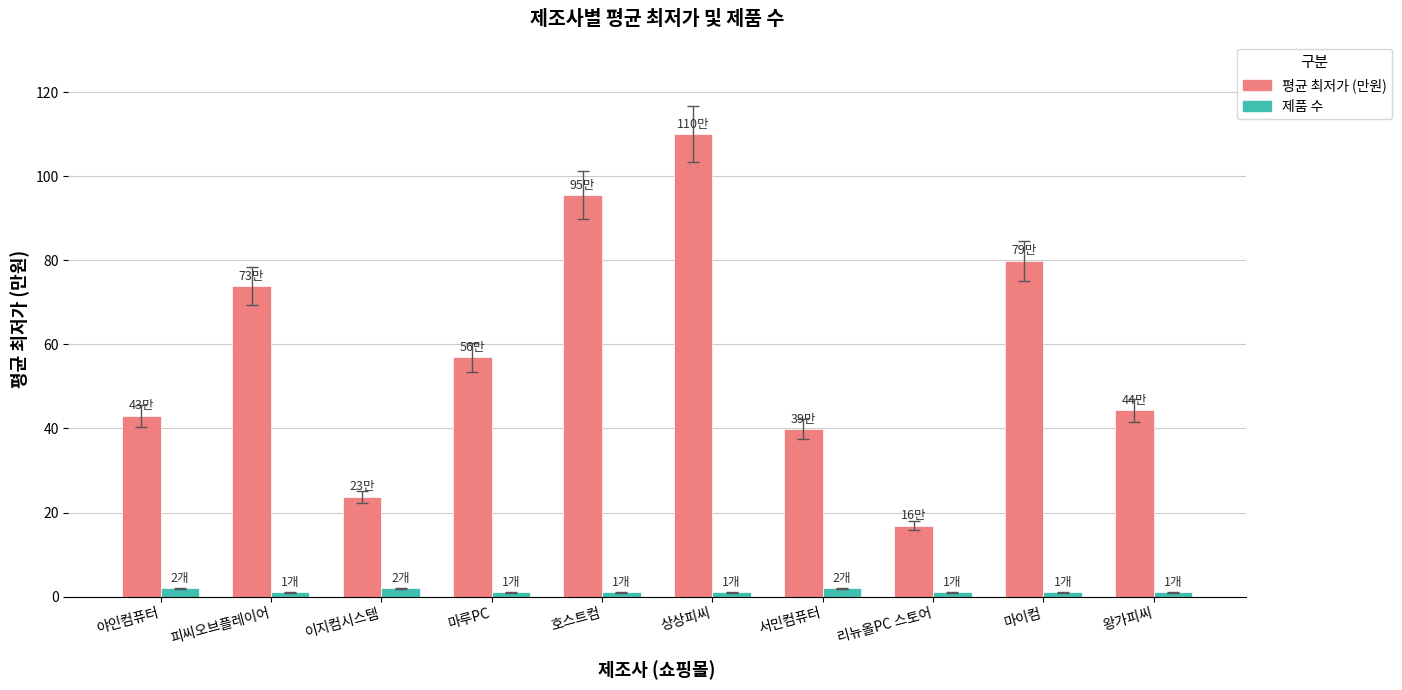

At which label is 평균 최저가 (만원) closest to 63?

마루PC